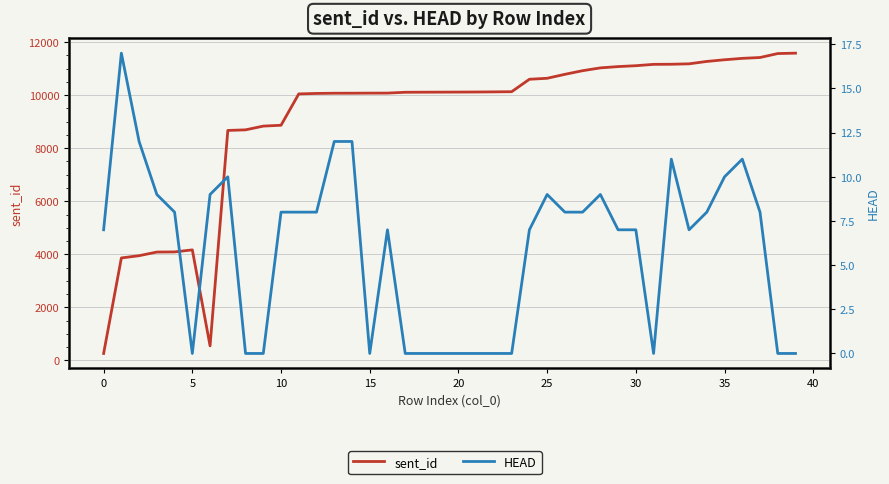

Does the chart display data point markers on the line(s)?

No